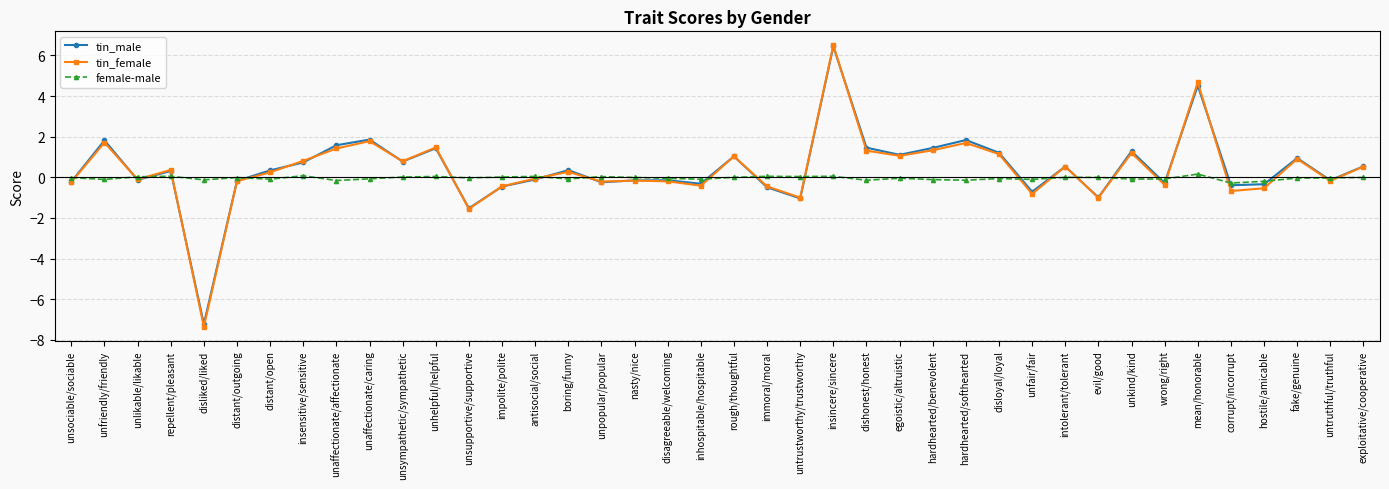

Where is the first local maximum for tin_male?

unfriendly/friendly